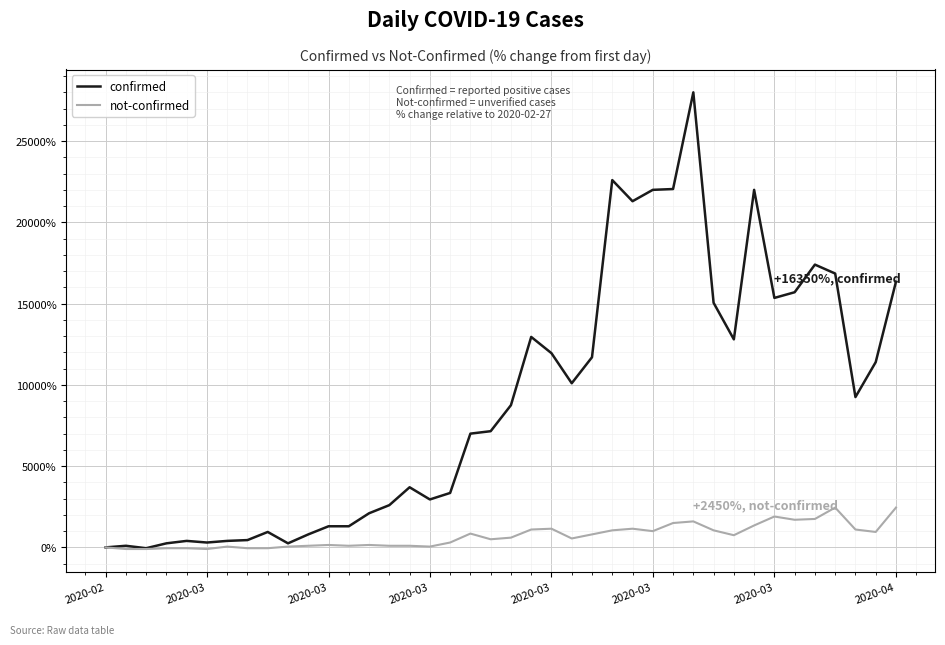

How many values in the not-confirmed series are below 600?

20